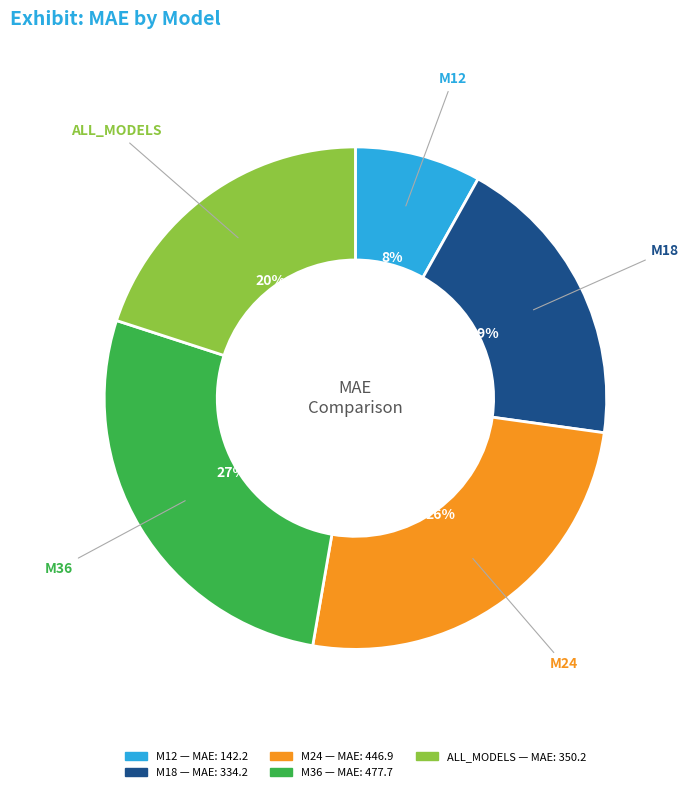

What percentage is the M36 slice, to the nearest percent?

27%